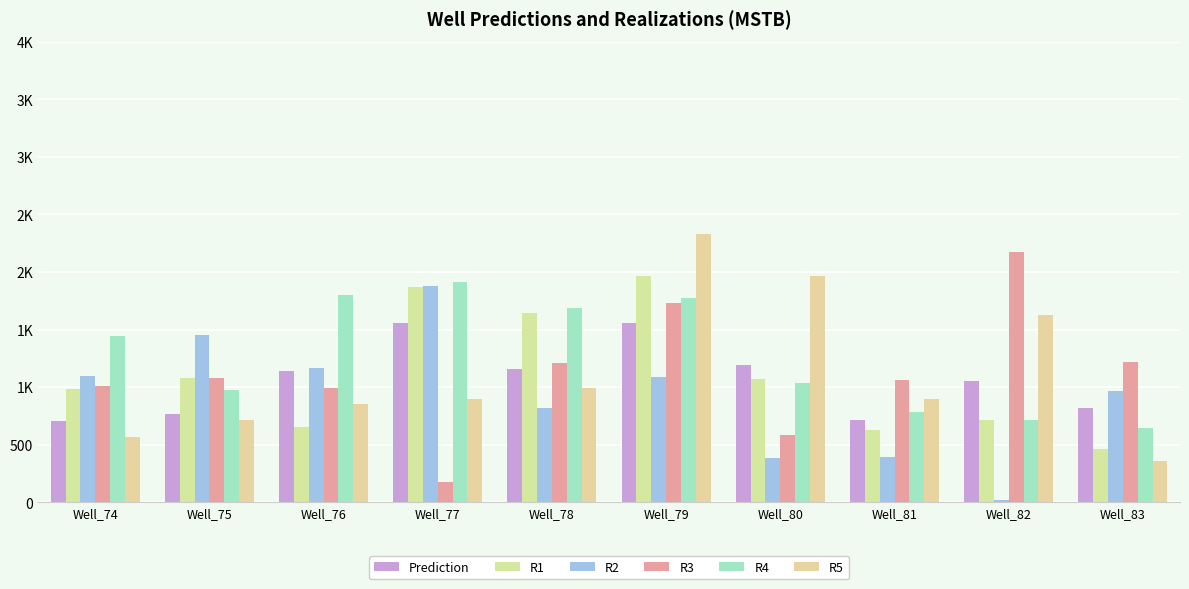

Reading right to left, transcribe all the data shown in this chart.

Prediction: 815.3	1056.2	715.7	1191.4	1556.9	1156.6	1556.5	1139.1	763.1	706.2
R1: 463.8	711.1	631.1	1074.2	1962.3	1643.7	1870.2	652.3	1083.6	982.4
R2: 965.2	16.2	391.2	384.8	1089.1	821.0	1882.7	1162.8	1453.0	1100.3
R3: 1215.8	2171.9	1063.7	580.6	1732.9	1207.5	174.7	993.3	1082.7	1008.1
R4: 645.6	712.2	788.5	1032.4	1771.1	1690.4	1914.8	1799.8	975.0	1440.6
R5: 357.6	1631.1	901.7	1965.5	2333.3	994.8	899.2	850.5	717.8	566.3